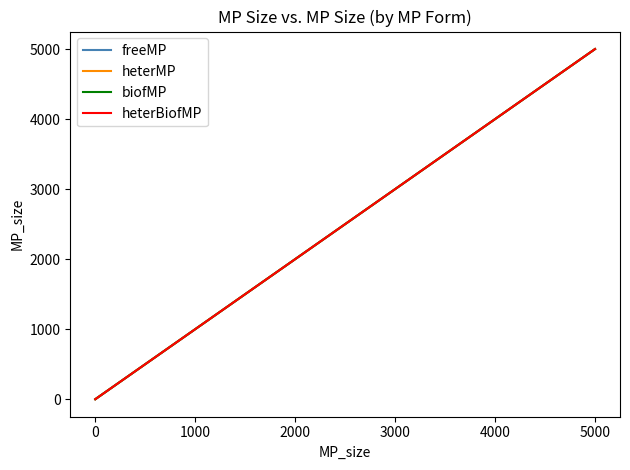

Reading left to right, what are all the values shown in this chart?

freeMP: 0.5	5.0	50.0	500.0	5000.0
heterMP: 0.5	5.0	50.0	500.0	5000.0
biofMP: 0.5	5.0	50.0	500.0	5000.0
heterBiofMP: 0.5	5.0	50.0	500.0	5000.0